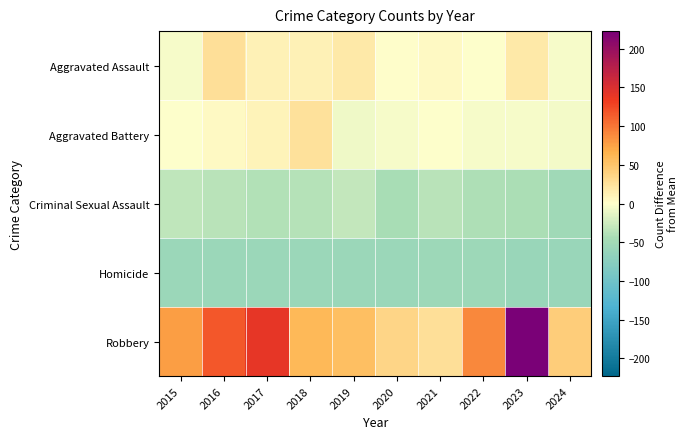

Reading left to right, transcribe all the data shown in this chart.

Aggravated Assault: 2015=-5.2	2016=26.8	2017=10.8	2018=10.8	2019=18.8	2020=0.8	2021=4.8	2022=-0.2	2023=17.8	2024=-4.2
Aggravated Battery: 2015=-1.2	2016=4.8	2017=9.8	2018=24.8	2019=-8.2	2020=-4.2	2021=-1.2	2022=-5.2	2023=-5.2	2024=-6.2
Criminal Sexual Assault: 2015=-32.2	2016=-35.2	2017=-39.2	2018=-37.2	2019=-30.2	2020=-45.2	2021=-35.2	2022=-40.2	2023=-43.2	2024=-51.2
Homicide: 2015=-56.2	2016=-57.2	2017=-57.2	2018=-57.2	2019=-57.2	2020=-56.2	2021=-55.2	2022=-54.2	2023=-58.2	2024=-59.2
Robbery: 2015=77.8	2016=116.8	2017=140.8	2018=59.8	2019=54.8	2020=35.8	2021=26.8	2022=89.8	2023=222.8	2024=41.8